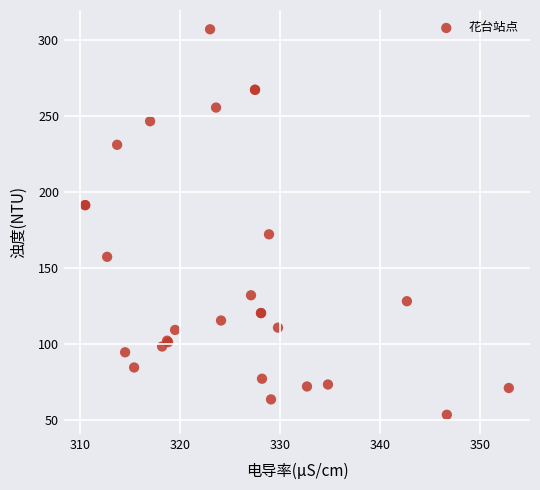

What Y value in the scatter plot is closest to 180?

172.4